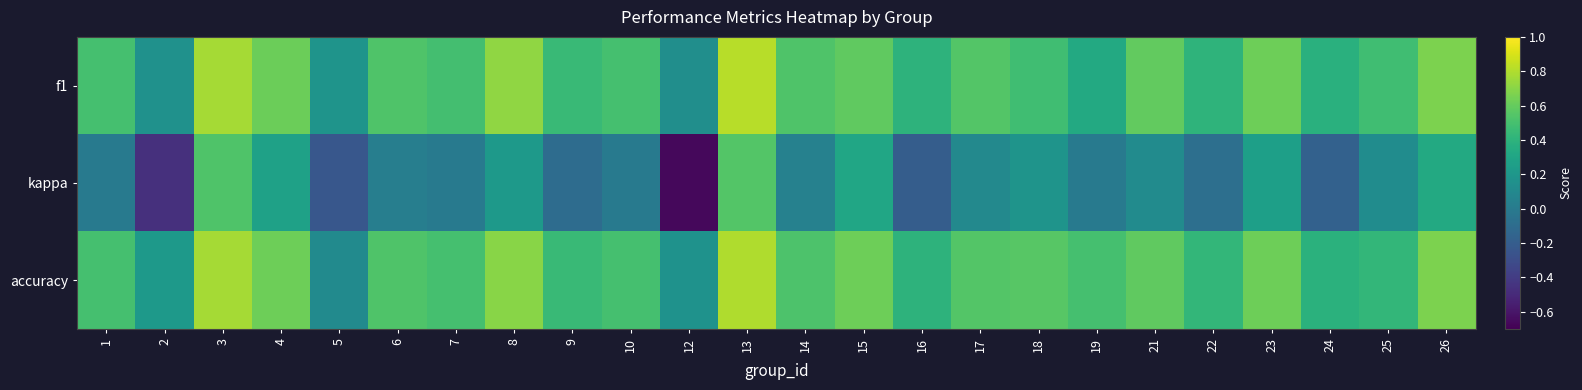

What is the difference between the highest and lowest values at 6?

0.5